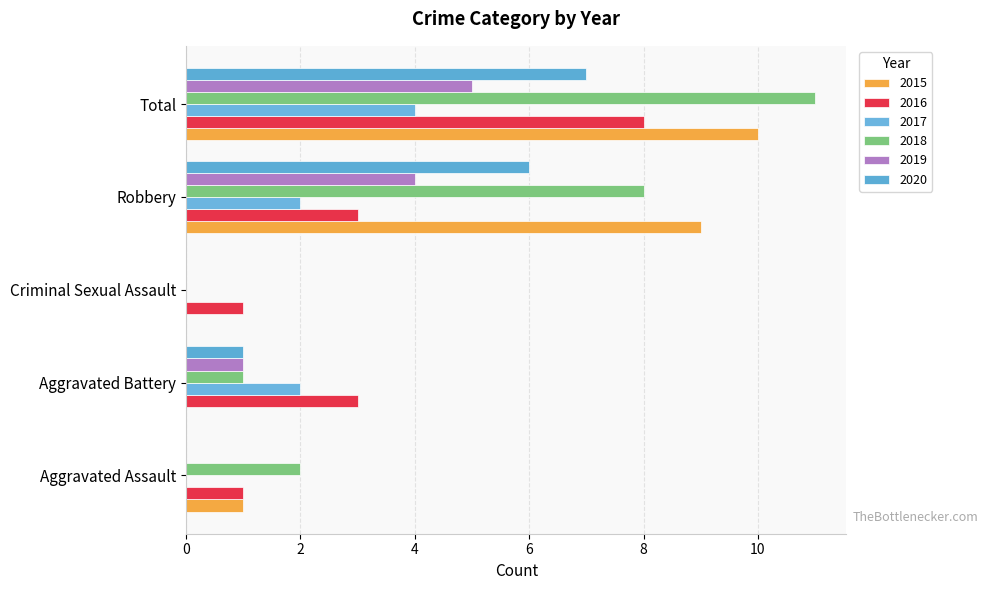

How many data points does each series have?

5